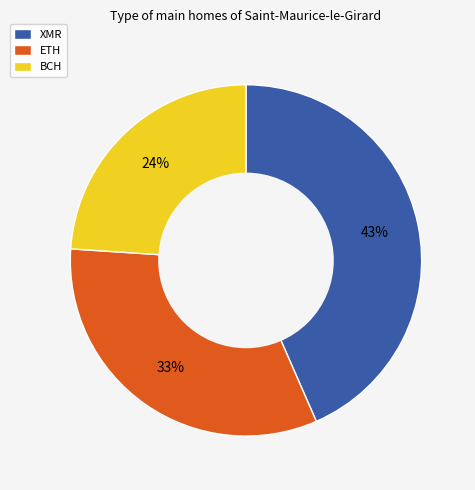

Which slice is the smallest?

BCH